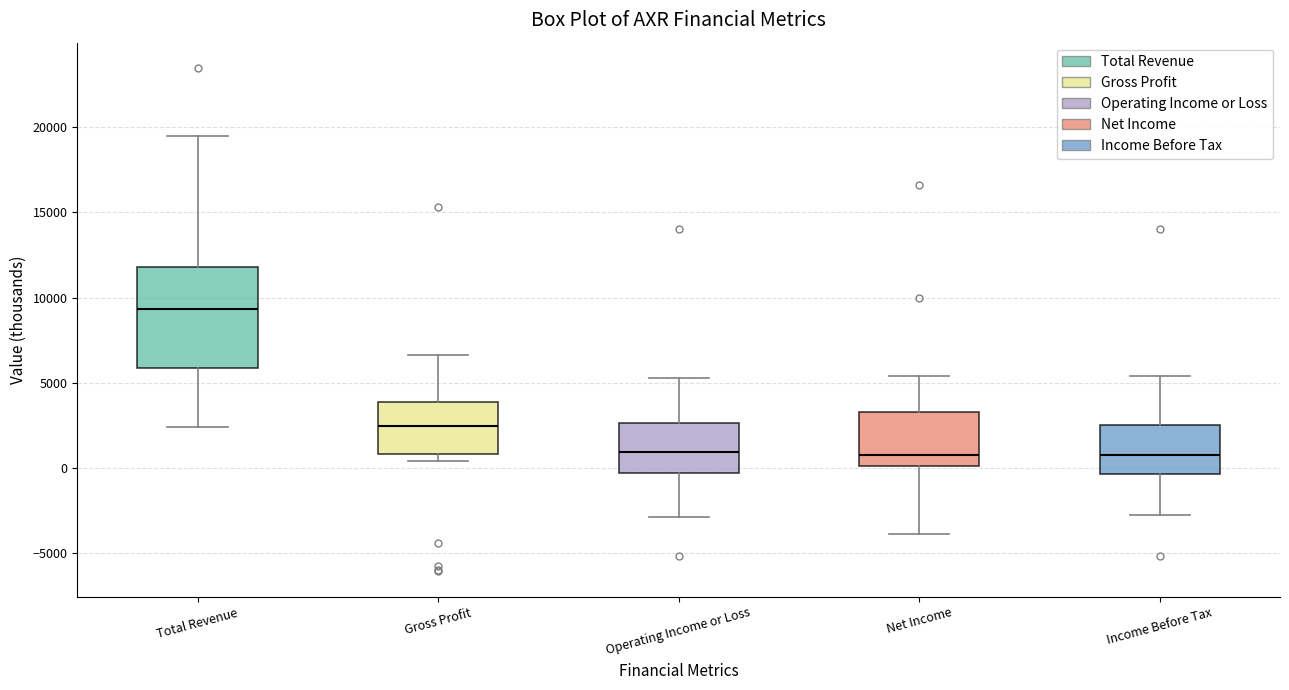

Which box is the tallest, from its lower edge to its upper edge?

Total Revenue